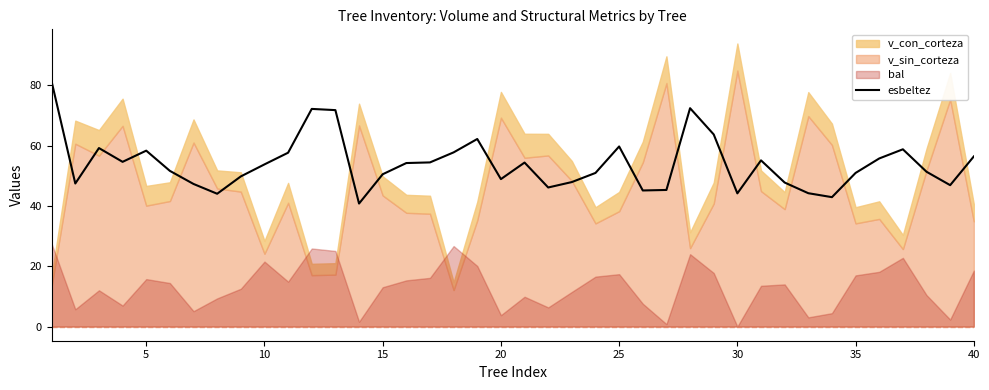

What is the value of the 18th point from the left?

57.8